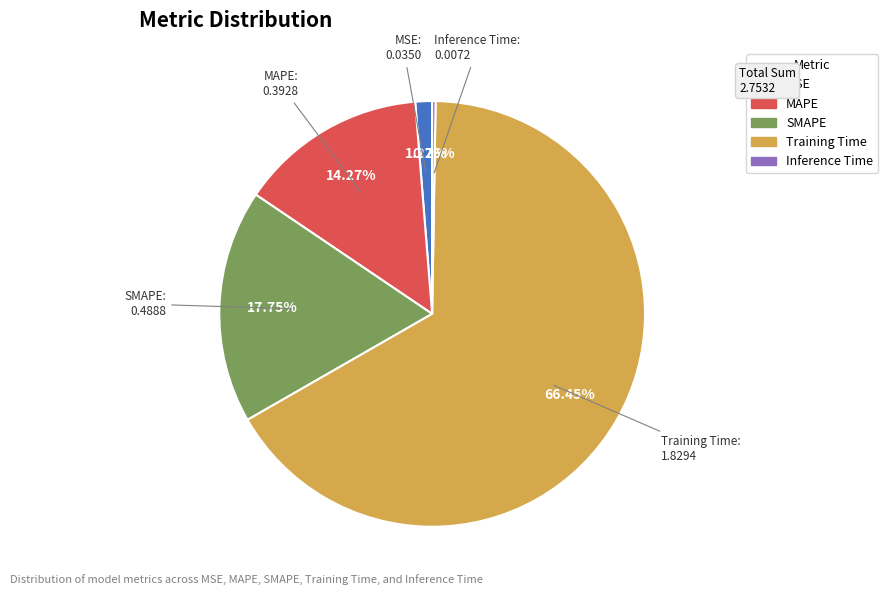

Which slice is the largest?

Training Time